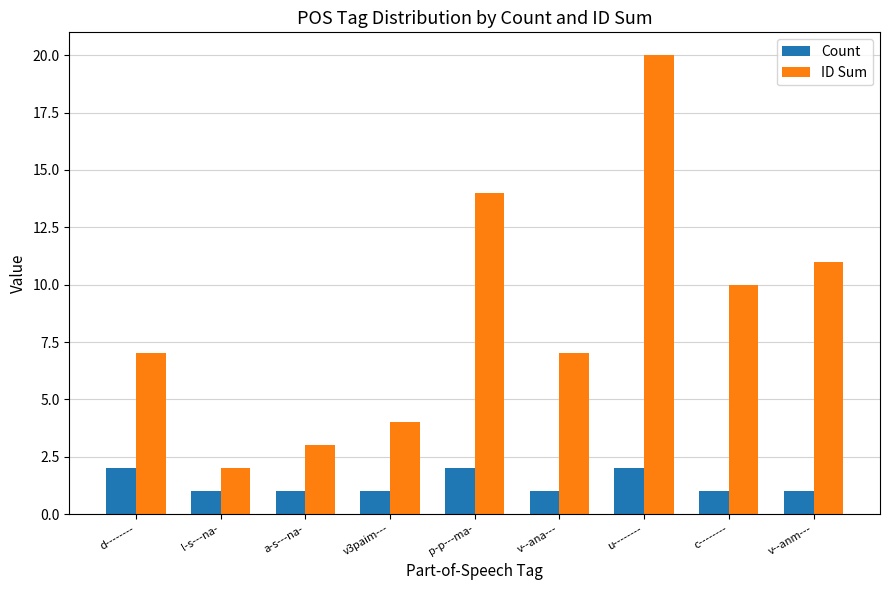

Is it true that Count equals 4 at u--------?

False